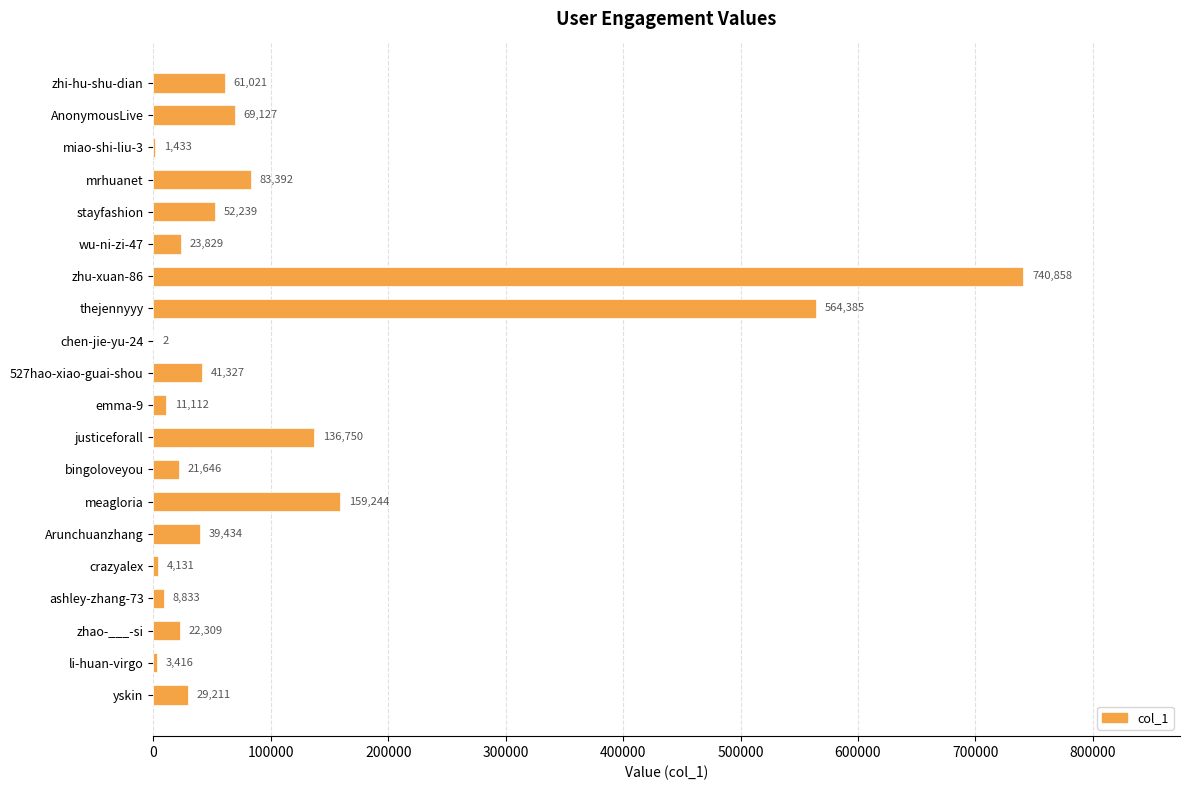

What value does the data have at AnonymousLive, to the nearest 100?

69100